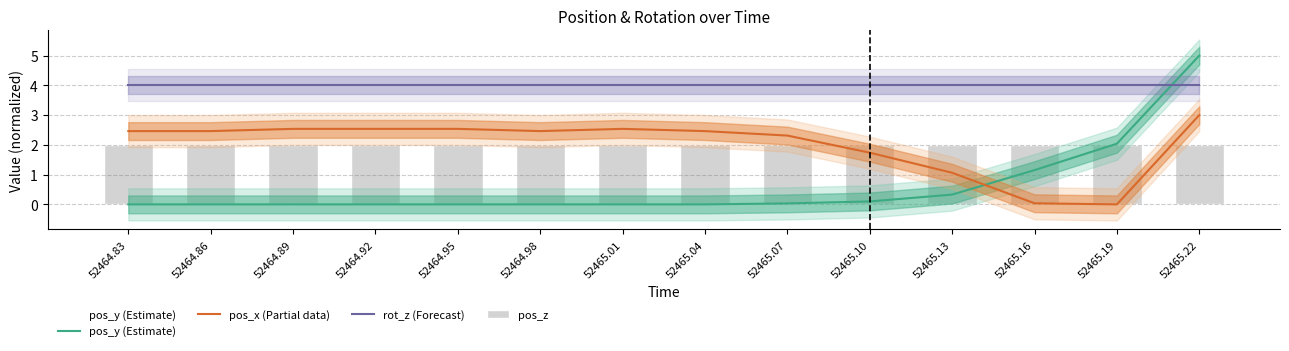

What is the difference between the maximum and second lowest values in the pos_y (Estimate) series?

5.0